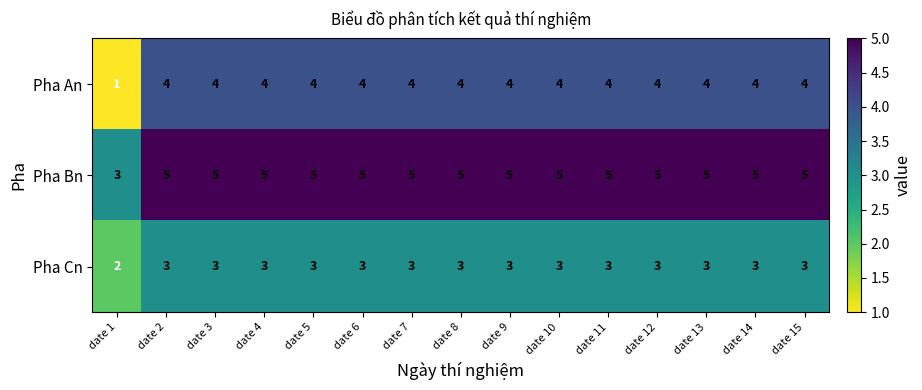

How many categories are shown in the chart?

15